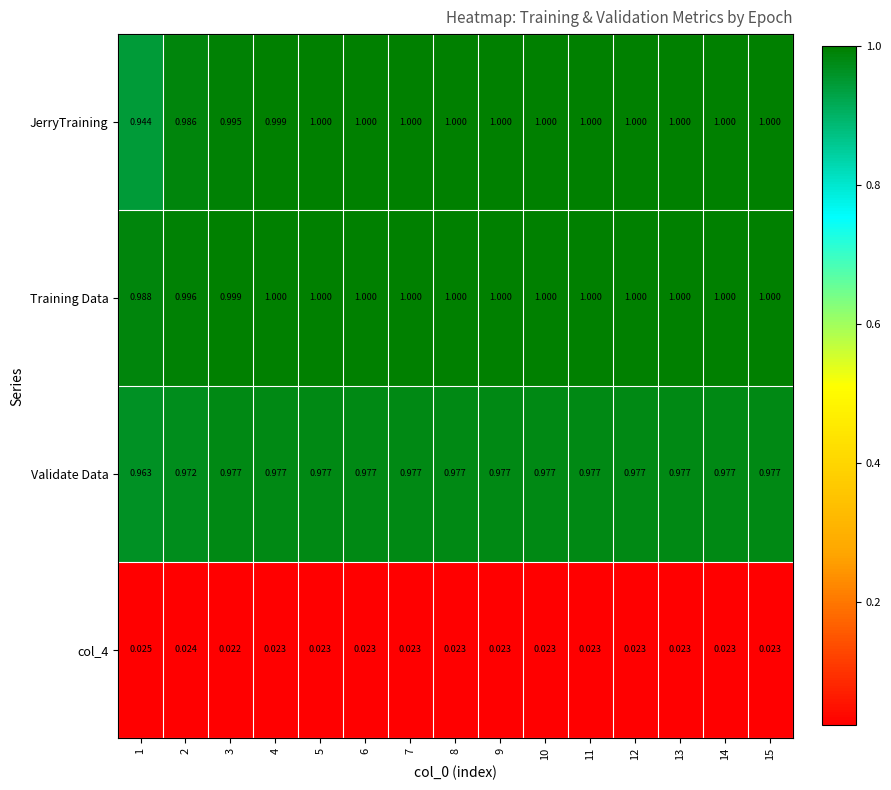

How many data points does each series have?

15